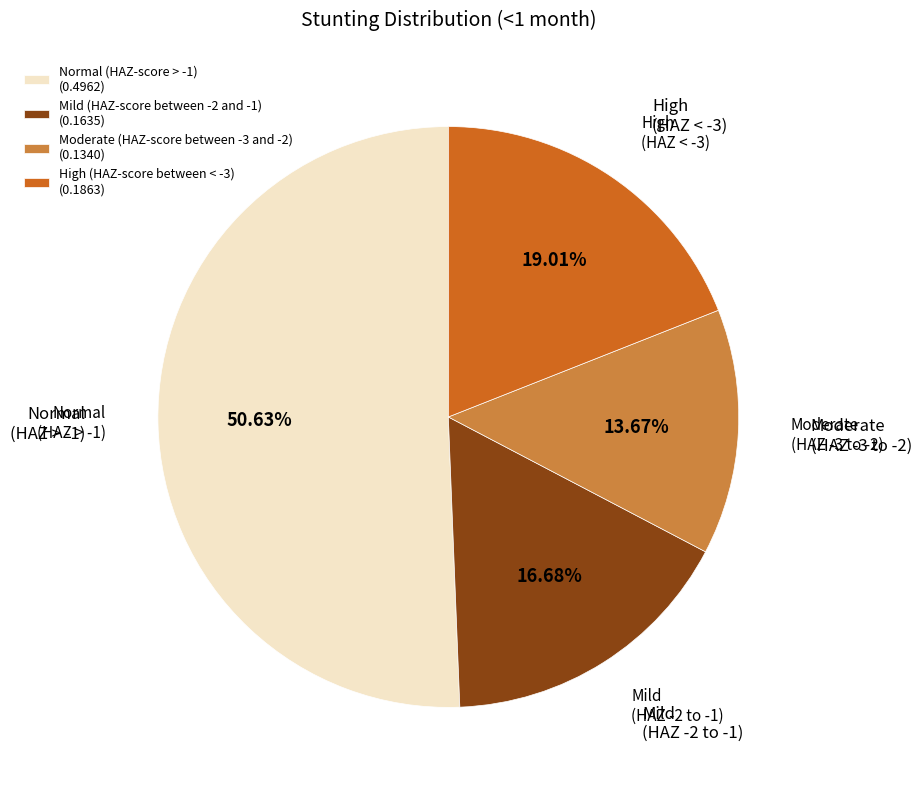

How many slices are in this pie chart?

4